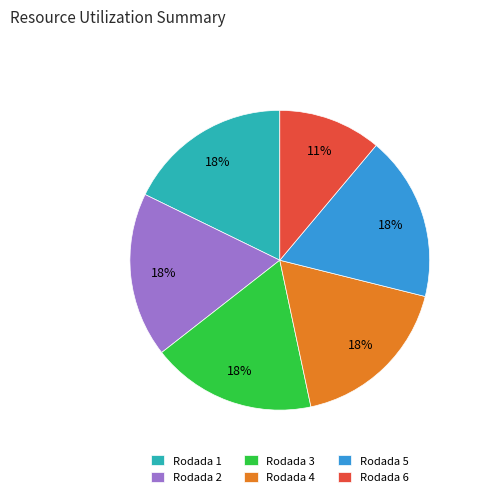

To the nearest percent, what is the combined percentage of Rodada 4 and Rodada 3?

36%